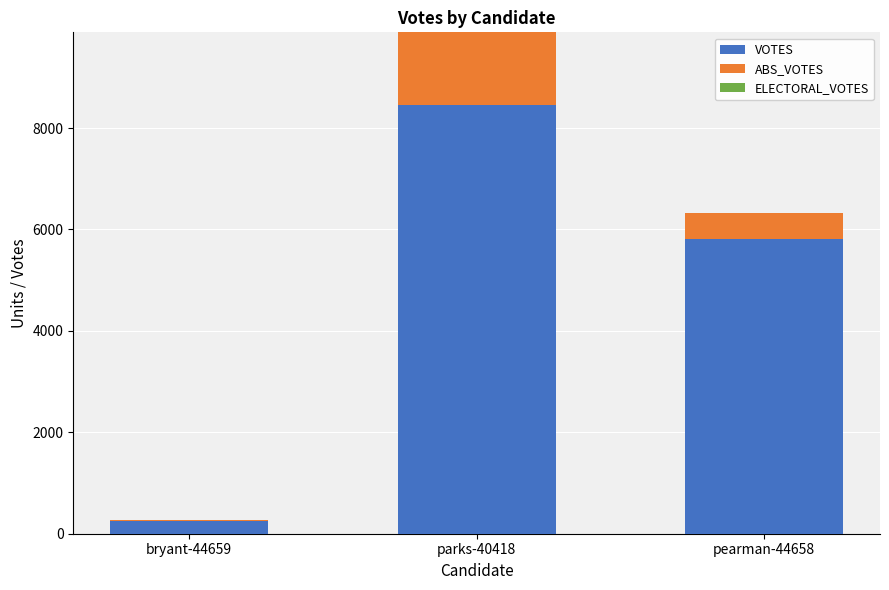

What is the sum of all VOTES values?

14506